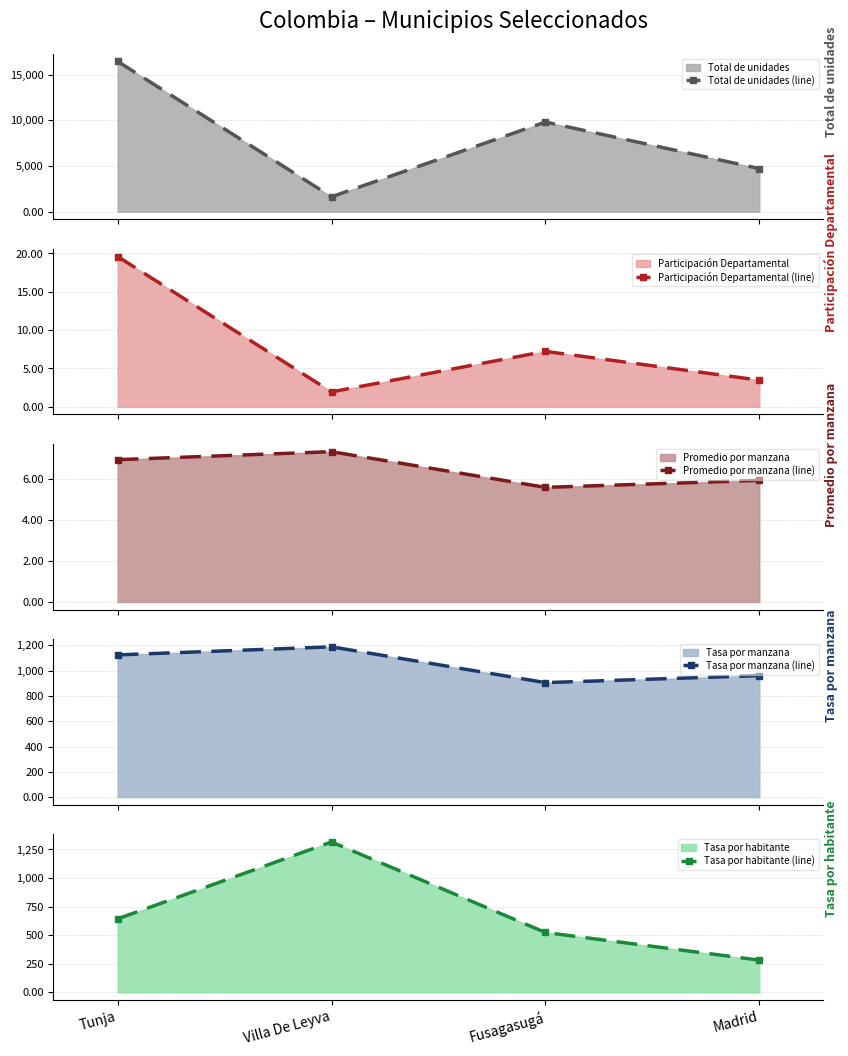

True or false: Tasa por habitante (line) has more than 2 points higher than both neighbors.

False